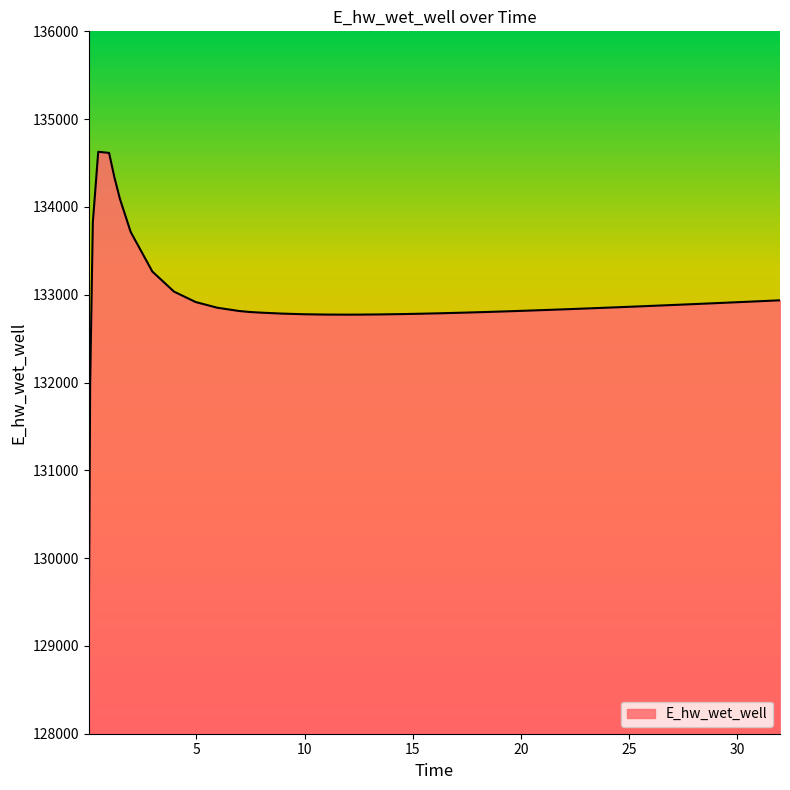

What is the smallest value displayed?

129070.3